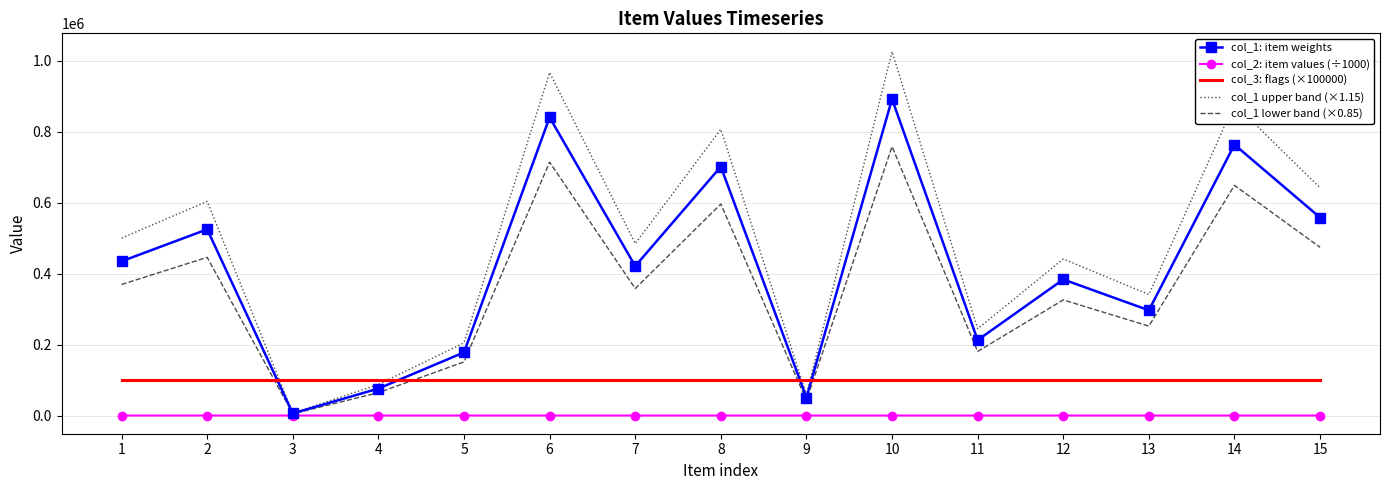

At which category is the sum across all series the highest?

10